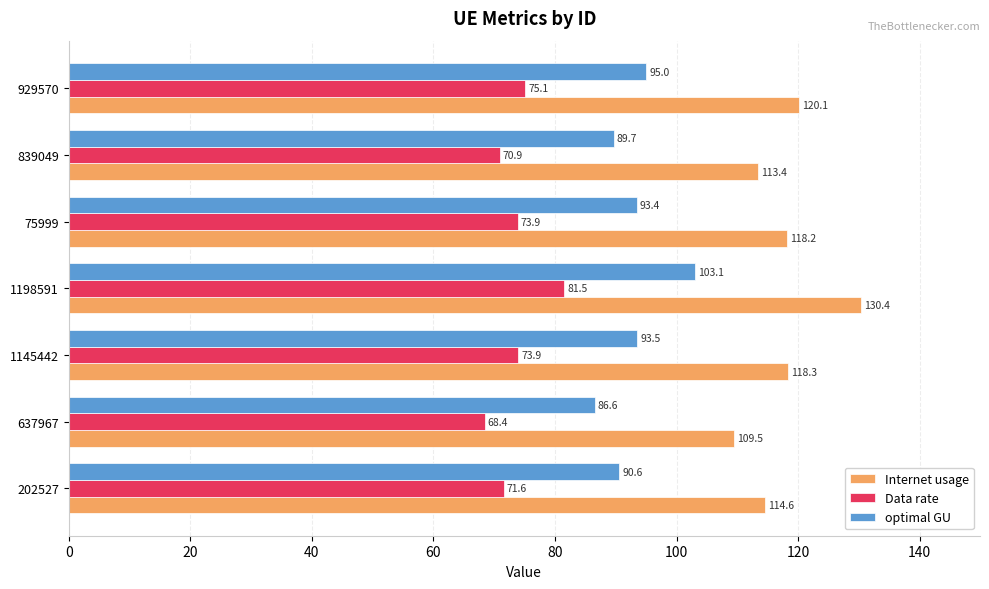

At which category is the sum across all series the highest?

1198591